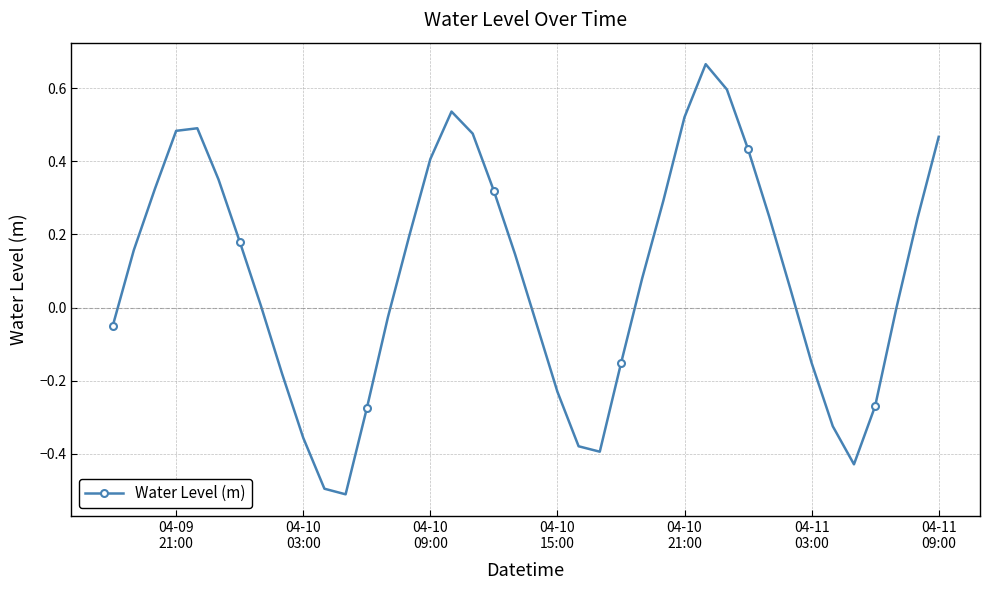

How many points are lower than both their immediate neighbors (excluding endpoints)?

3